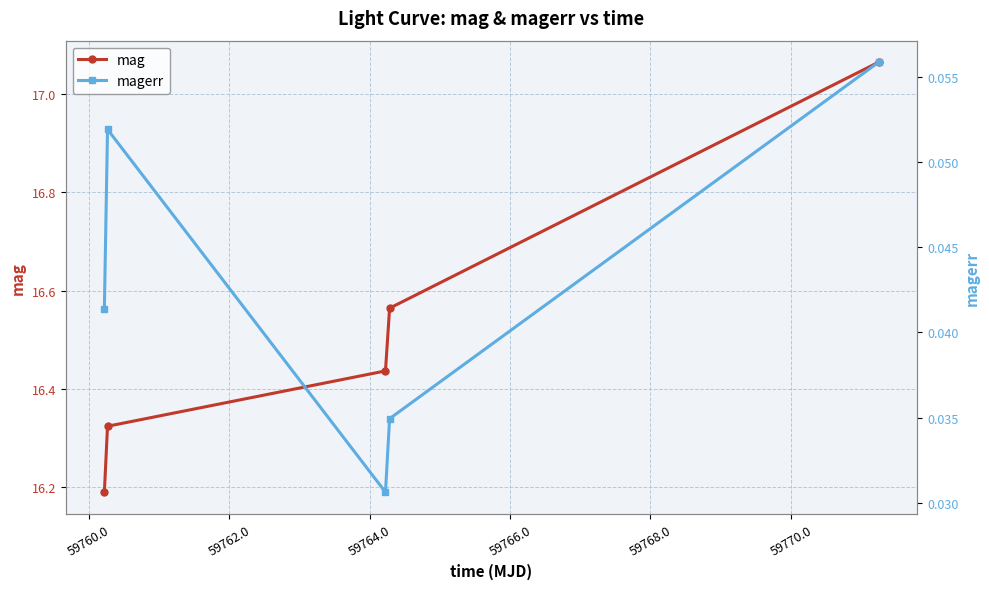

Reading right to left, transcribe all the data shown in this chart.

mag: 17.1	16.6	16.4	16.3	16.2
magerr: 0.1	0.0	0.0	0.1	0.0